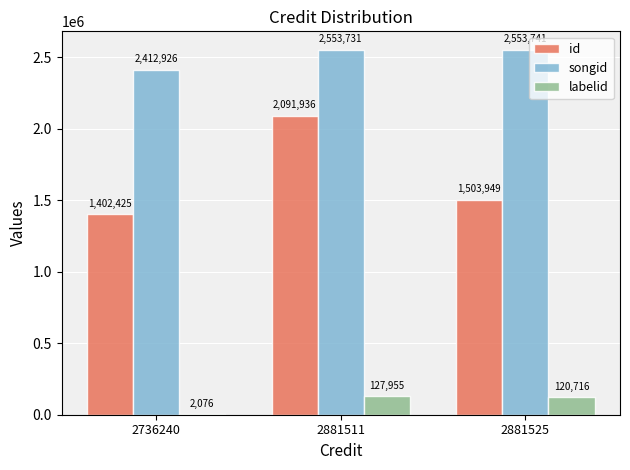

At which category does the chart reach its peak across all series?

2881525